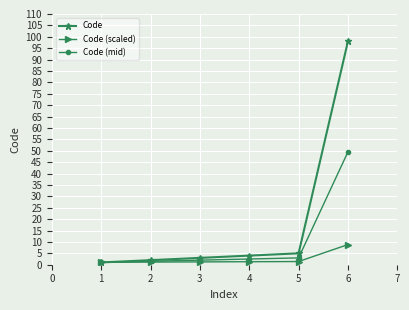

The Code series shows 5.0 at 5. True or false?

True